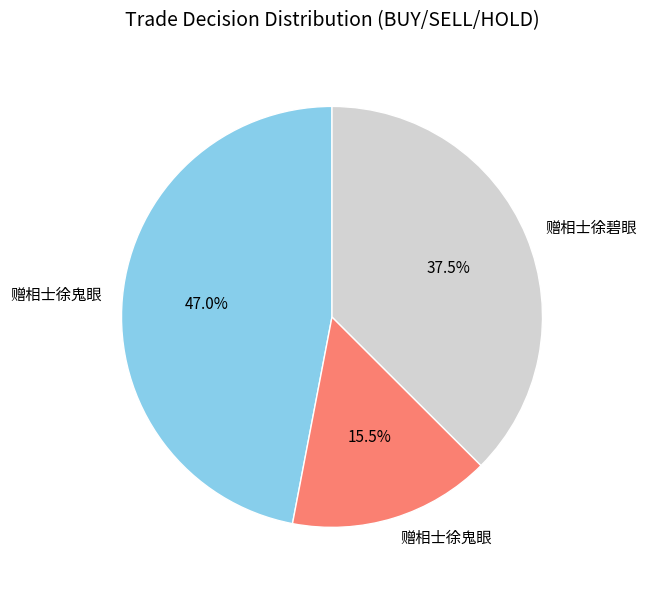

How many slices are in this pie chart?

3